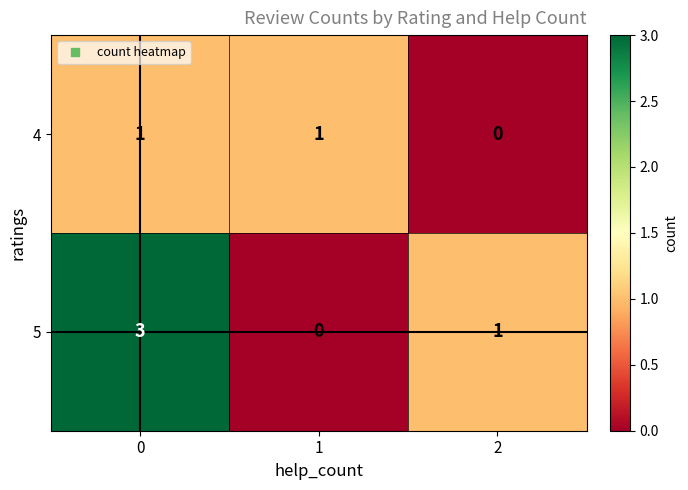

List the series in order of their overall mean, lowest first.

4, 5